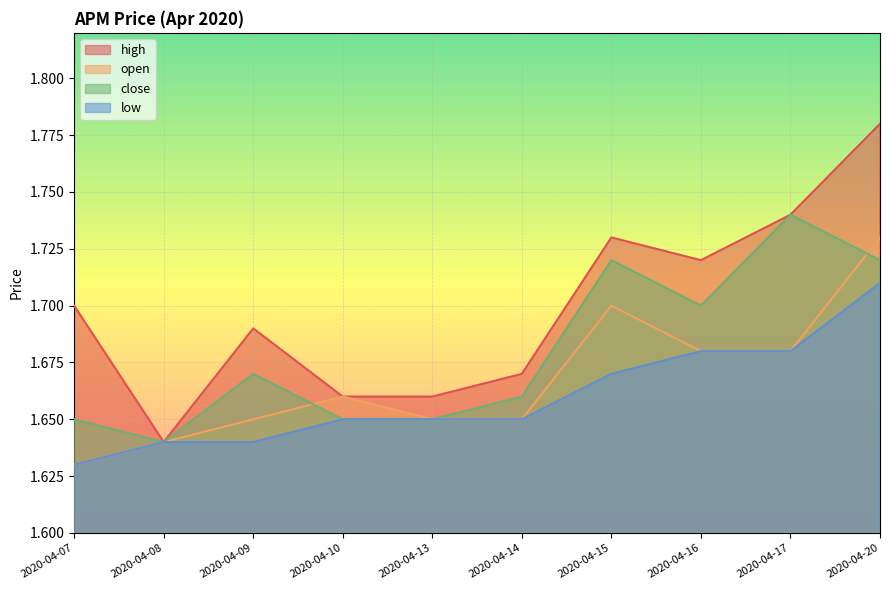

What are all the series names shown in the legend?

high, open, close, low